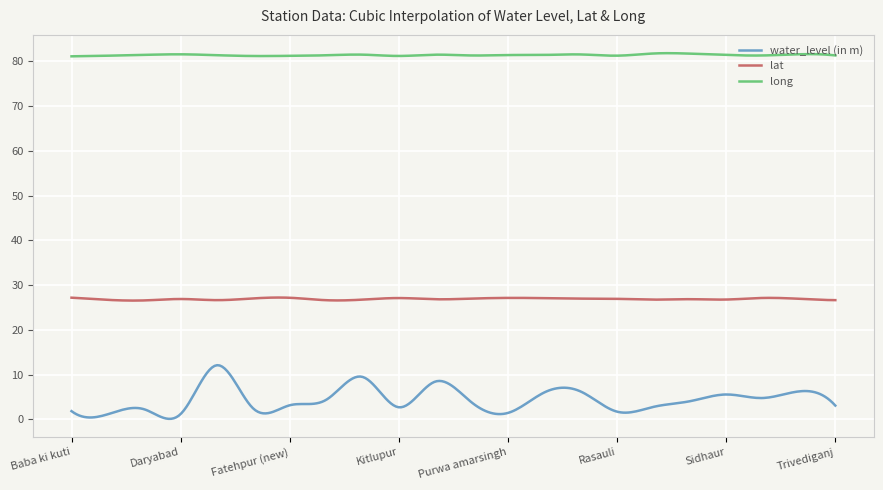

What is the difference between the maximum and minimum values in the water_level (in m) series?

12.0